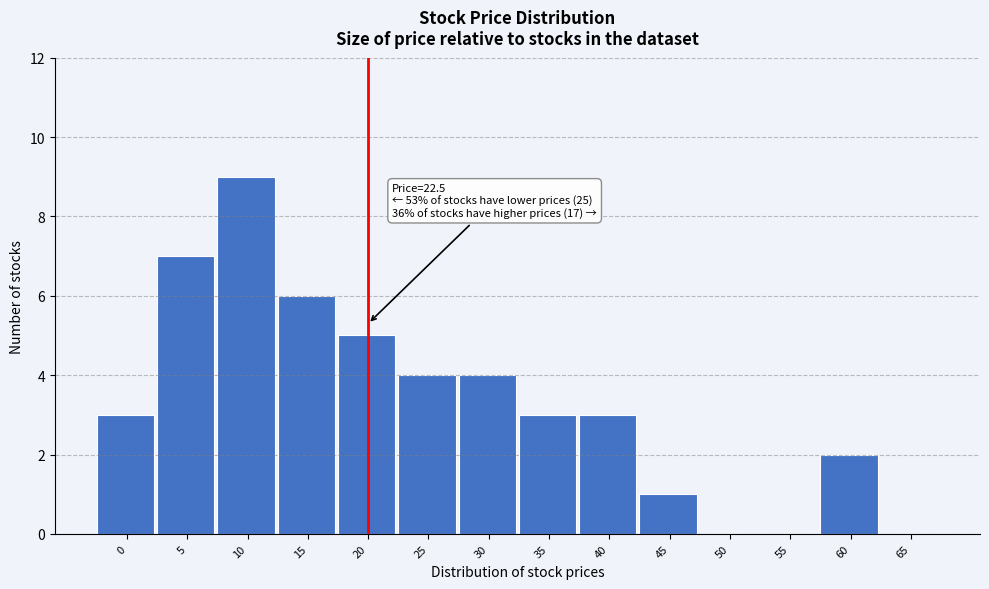

Reading left to right, transcribe all the data shown in this chart.

0=3	5=7	10=9	15=6	20=5	25=4	30=4	35=3	40=3	45=1	50=0	55=0	60=2	65=0